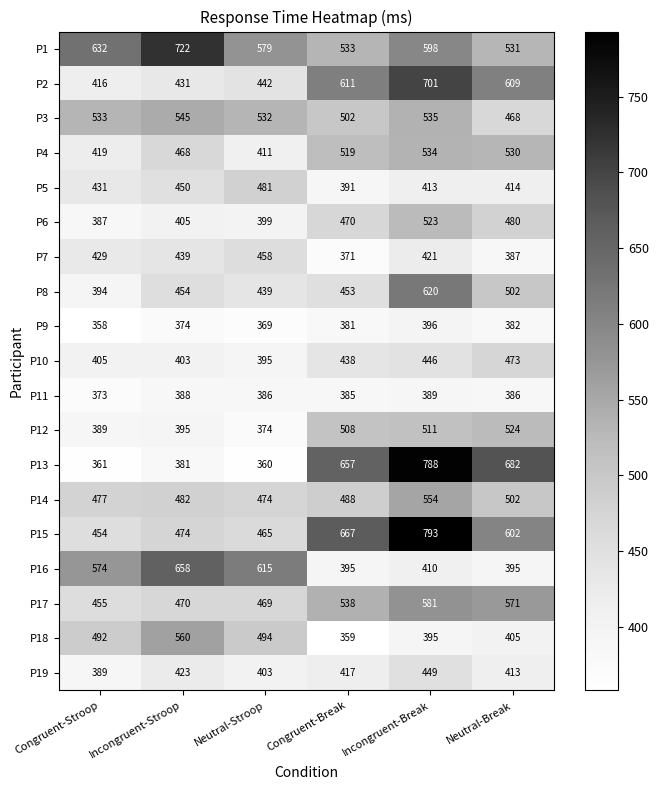

What is the difference between the highest and lowest values at Congruent-Break?

308